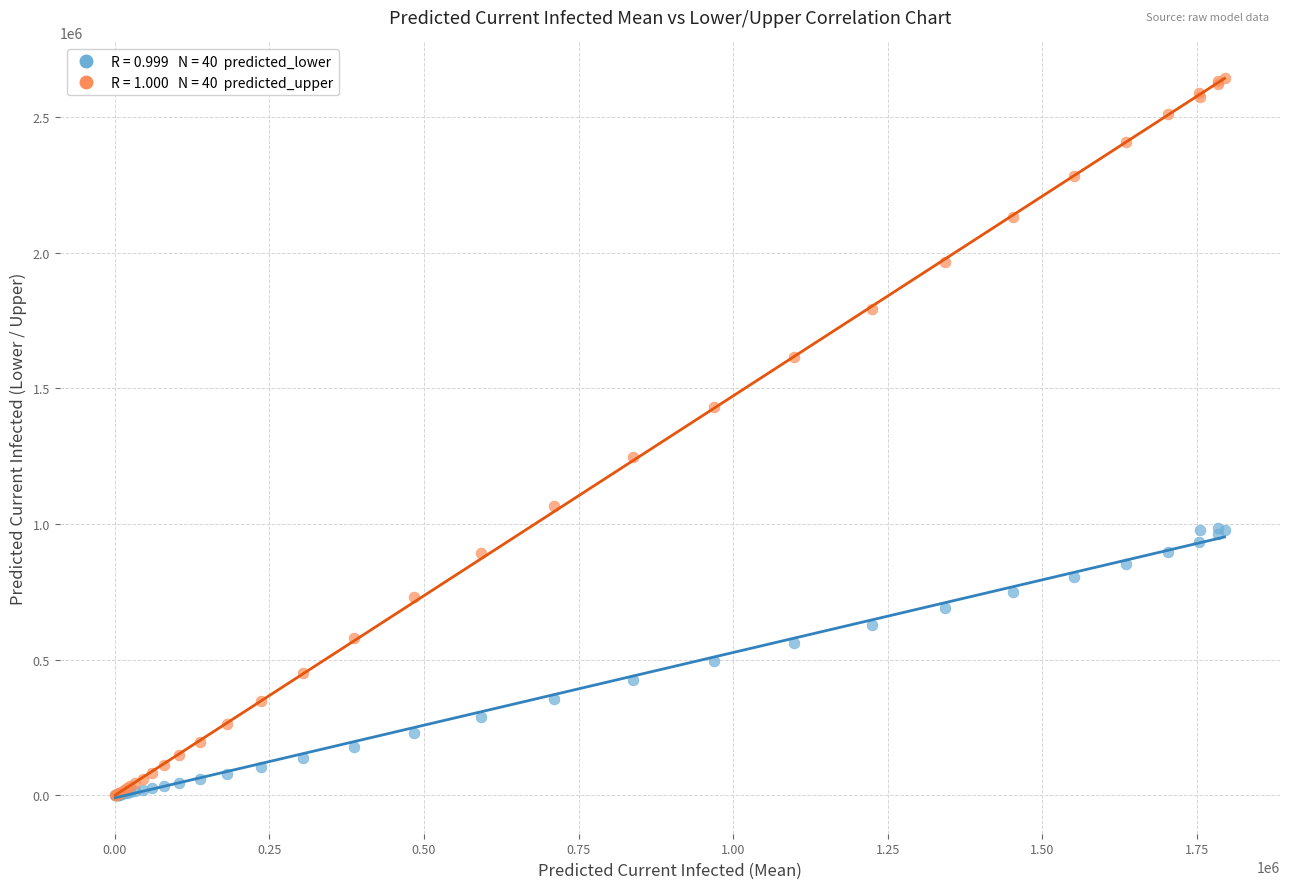

Across all series, what Y value is closest to 1321364?

1248122